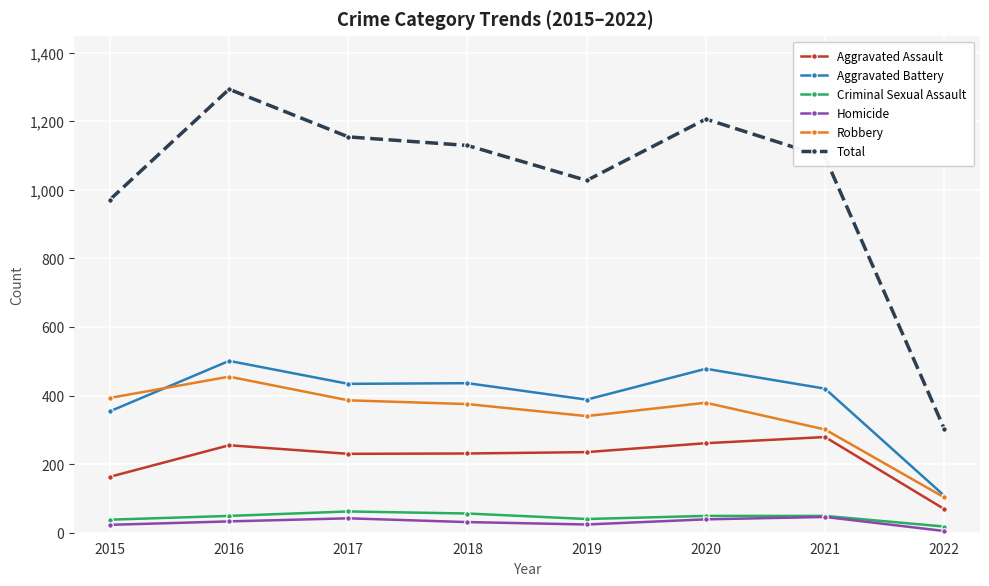

Where is the first local maximum for Robbery?

2016